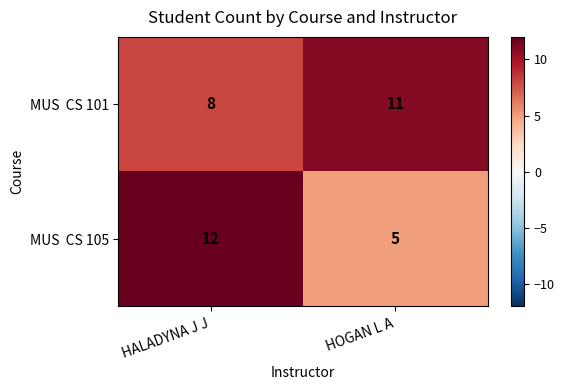

What is the spread (max minus min) of values at HOGAN L A?

6